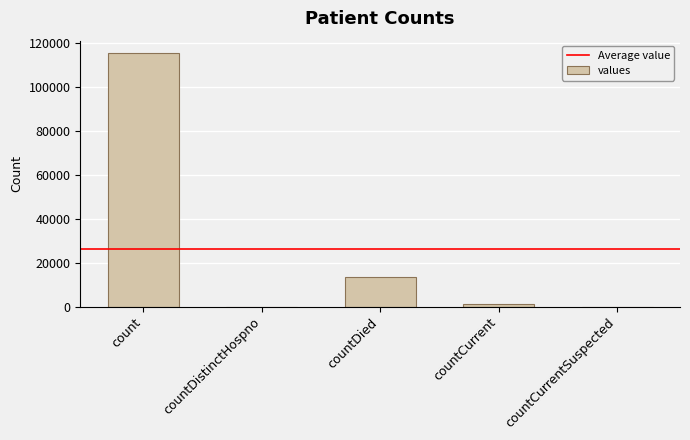

Is it true that the value at countDied is 13343?

True